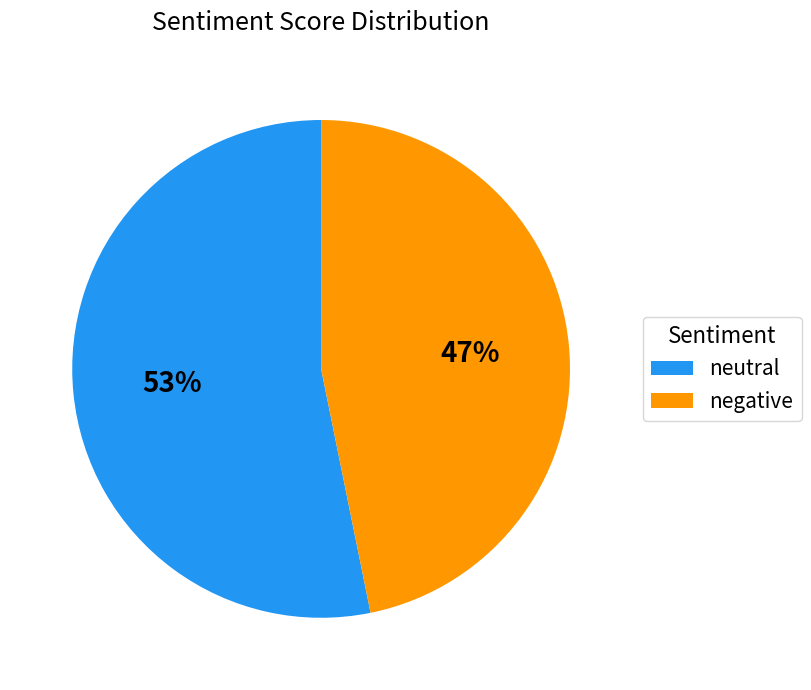

To the nearest percent, what percentage of the pie is negative?

47%